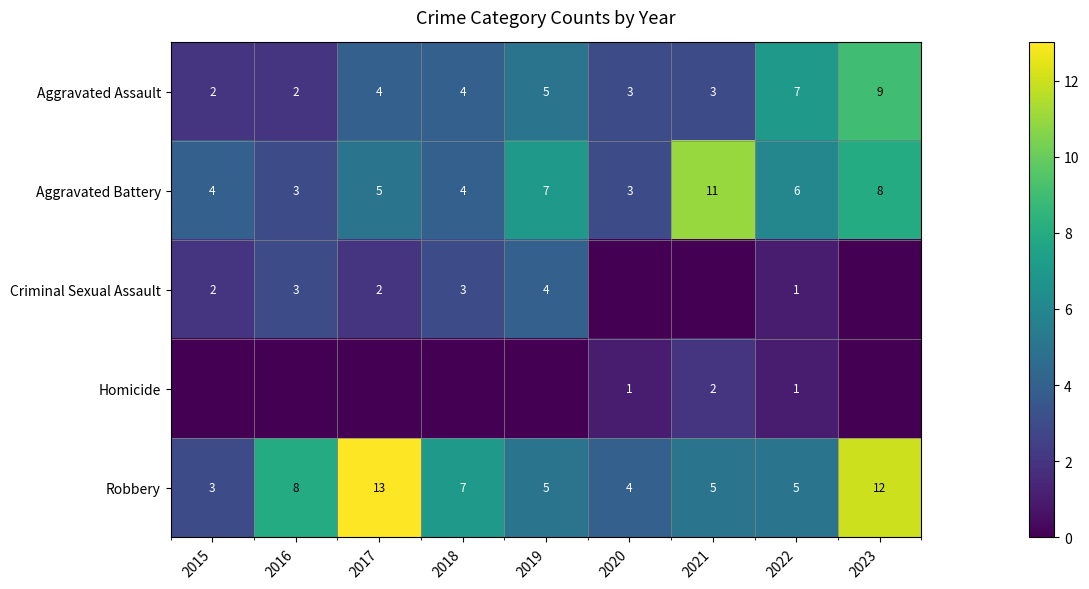

What is the sum of the Aggravated Battery values at 2020 and 2017?

8